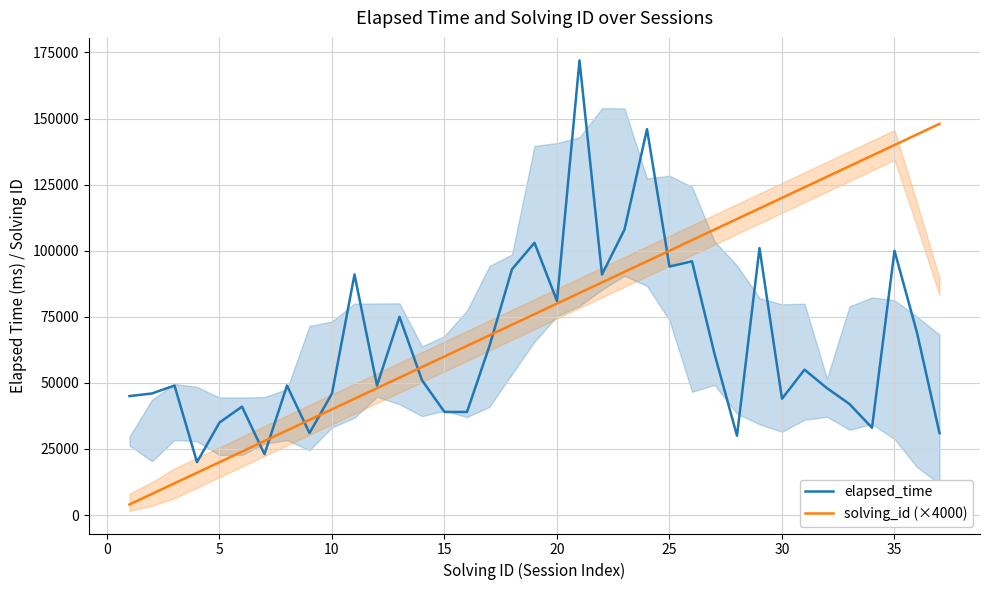

What is the minimum value for elapsed_time?

20000